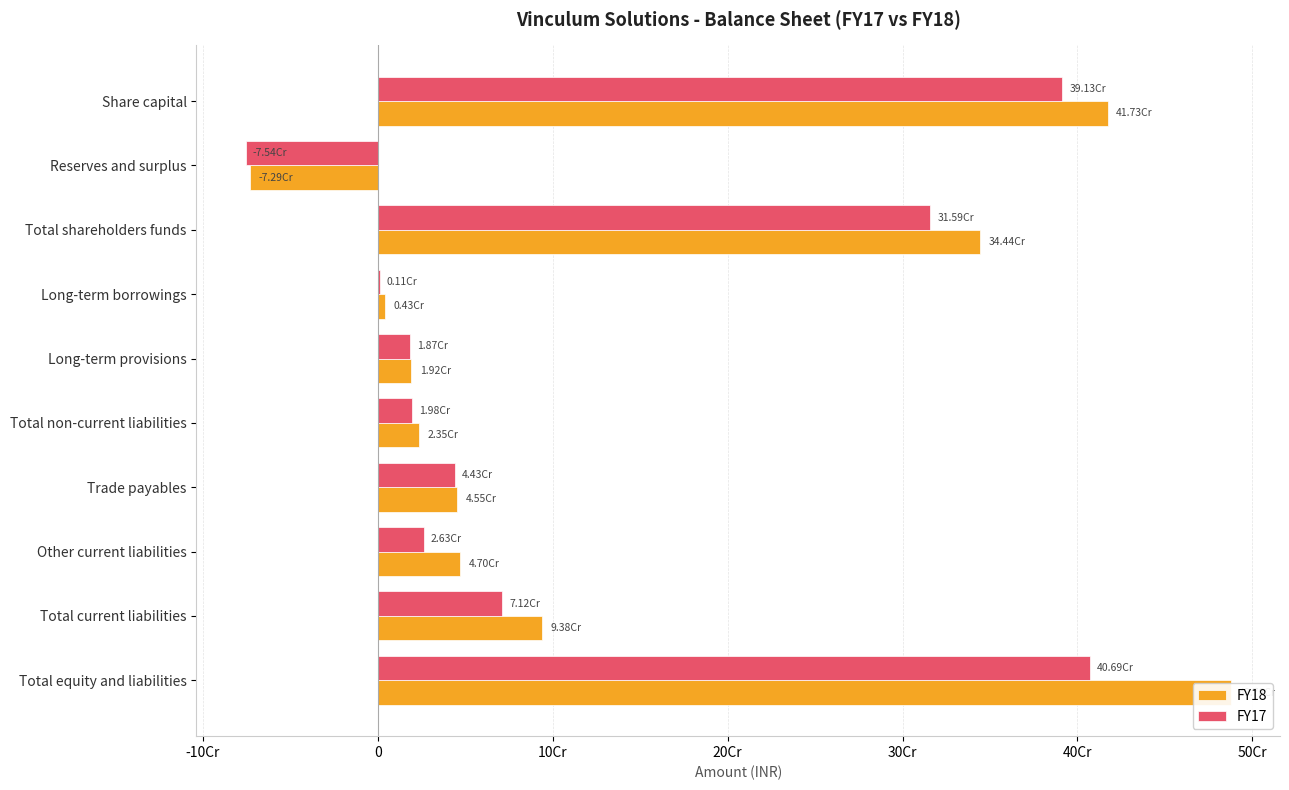

Rank the series by their average value, from lowest to highest.

FY17, FY18